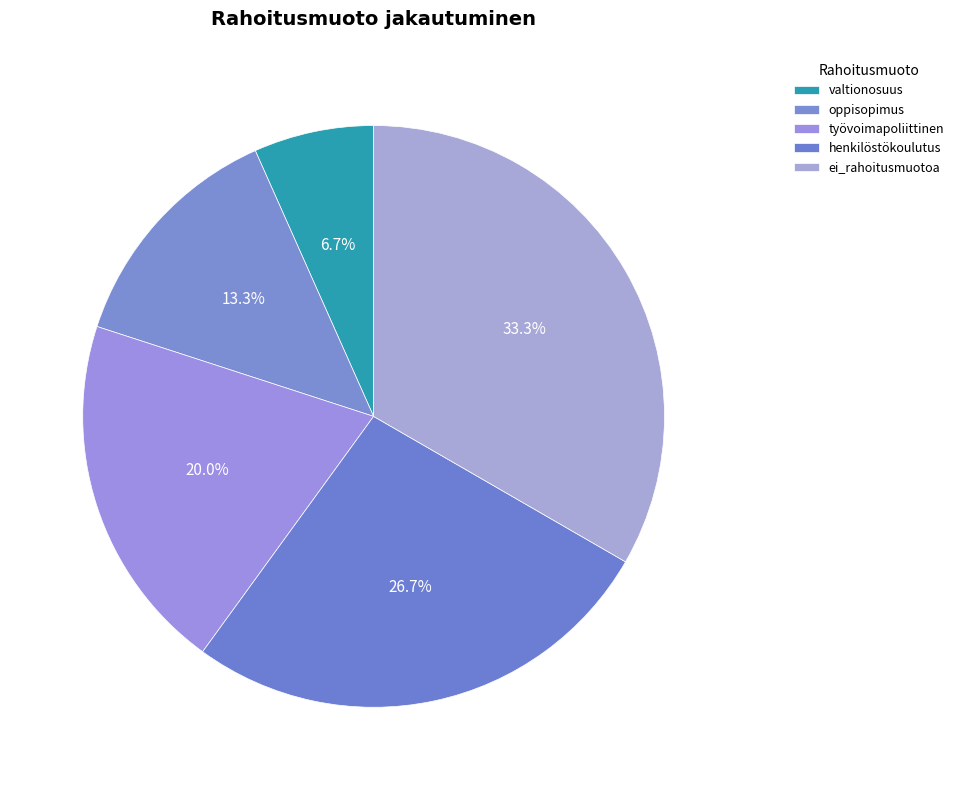

Does valtionosuus account for over 50% of the chart?

No